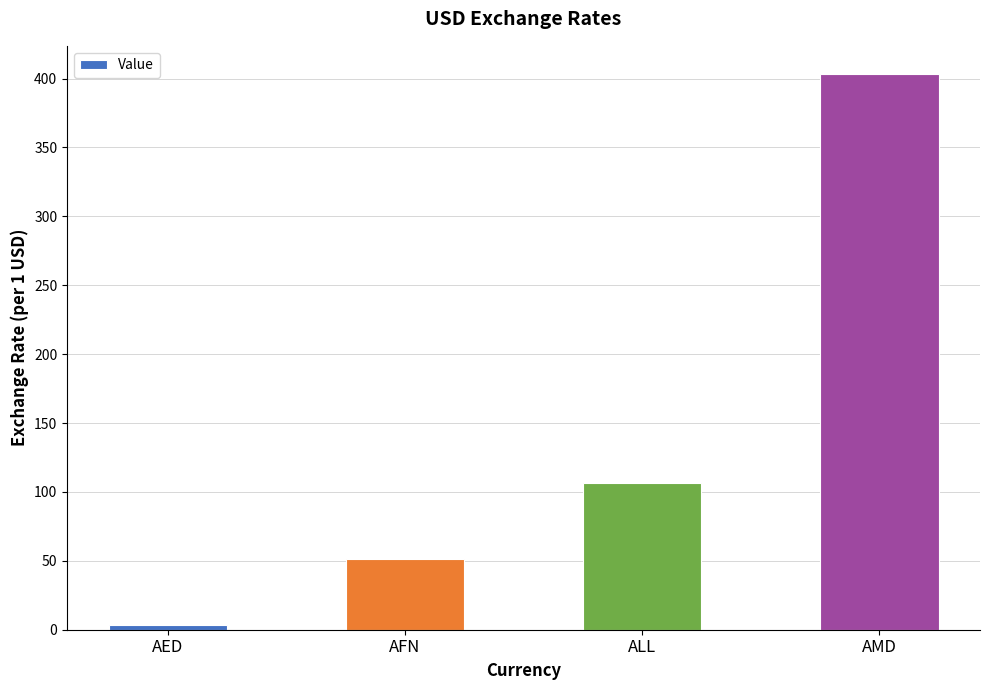

What is the smallest value displayed?

3.7